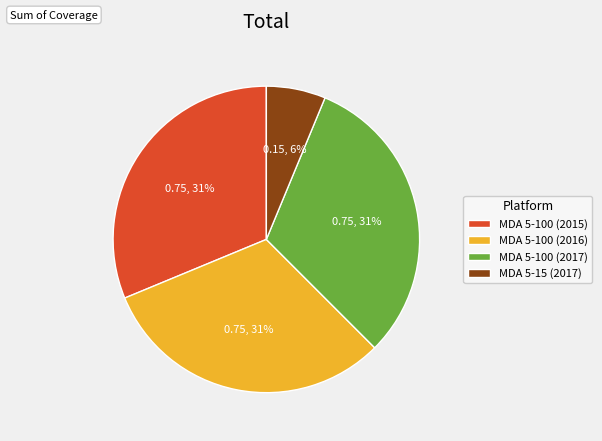

Is there a majority slice in this chart?

No